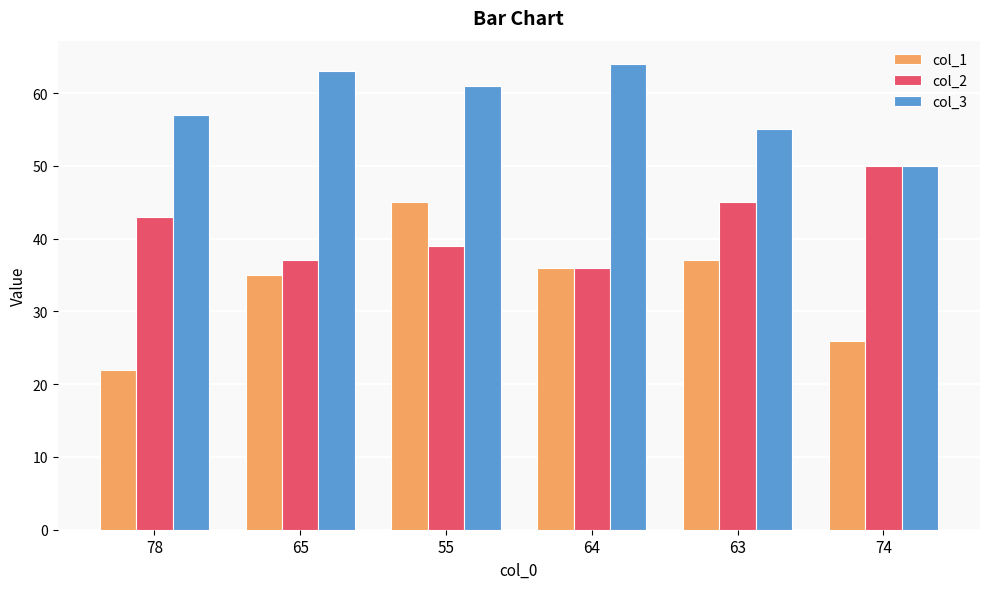

At how many categories does at least one series exceed 25?

6